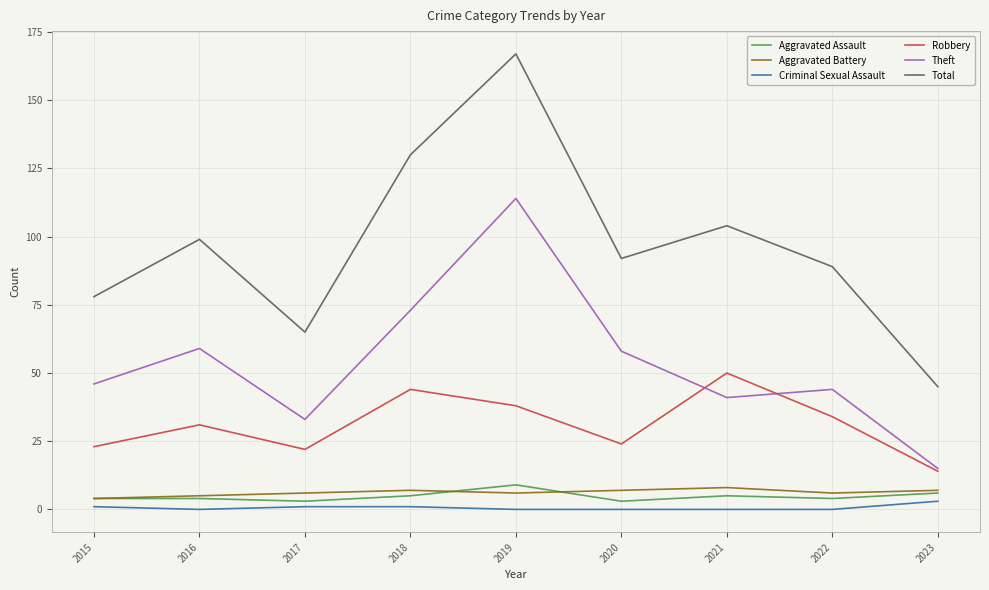

Count the number of categories in the chart.

9